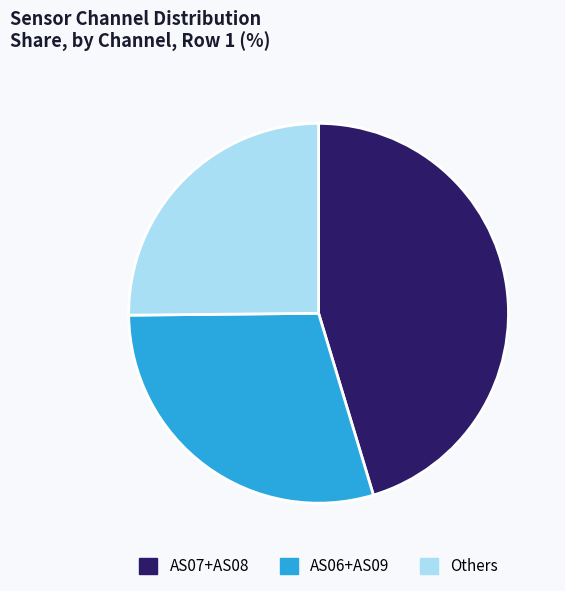

Between AS06+AS09 and AS07+AS08, which is larger?

AS07+AS08